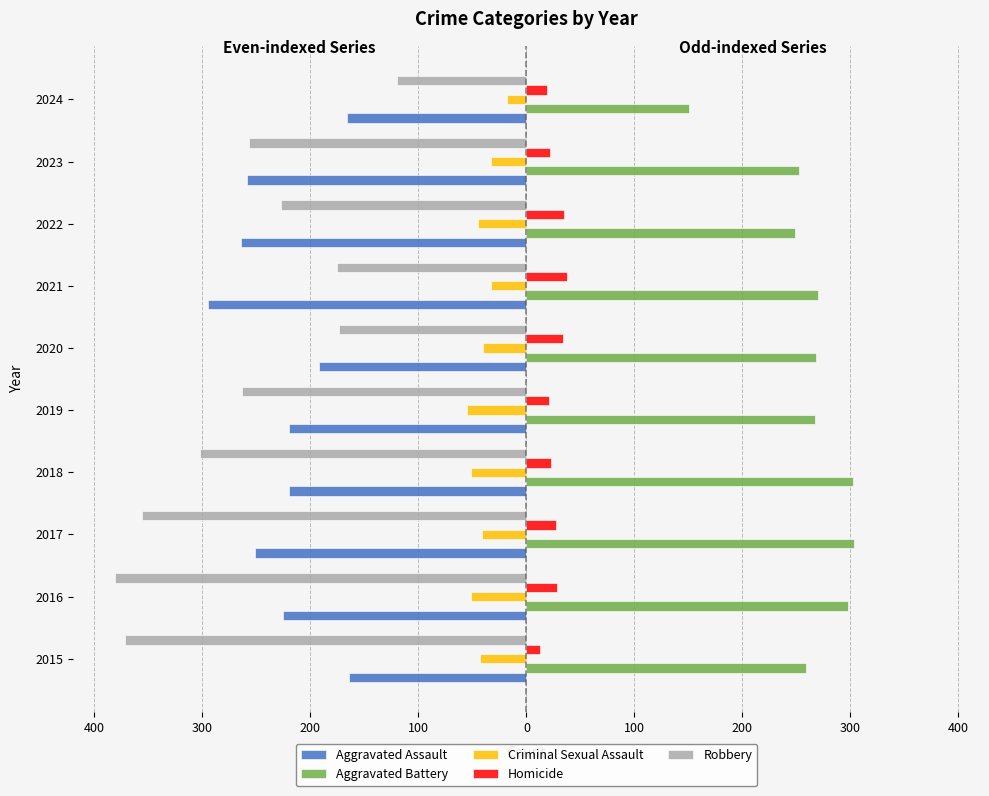

What are all the series names shown in the legend?

Aggravated Assault, Aggravated Battery, Criminal Sexual Assault, Homicide, Robbery